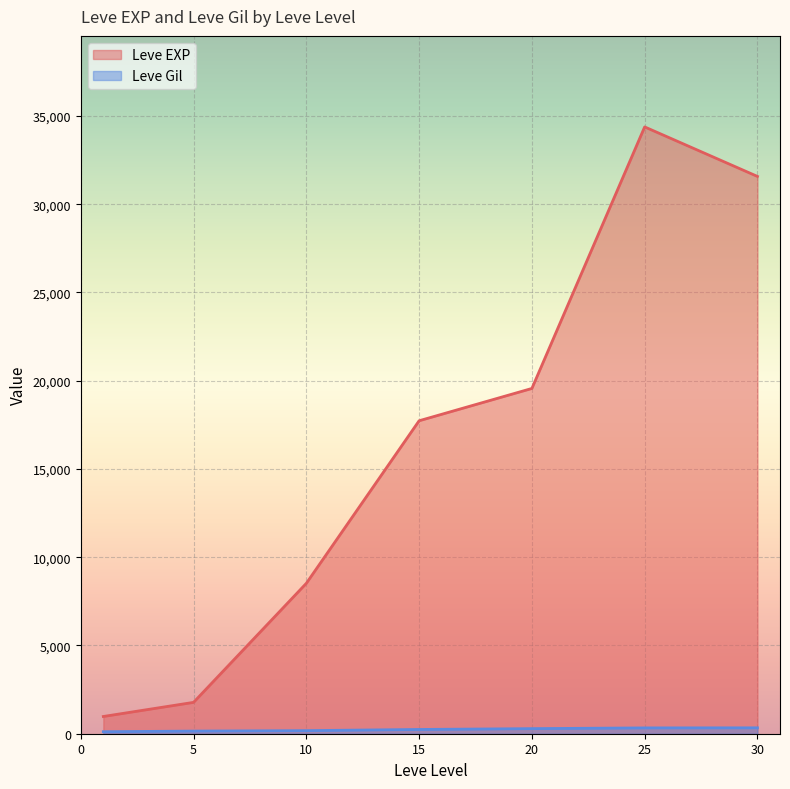

Which series changed the most between 15 and 25?

Leve EXP